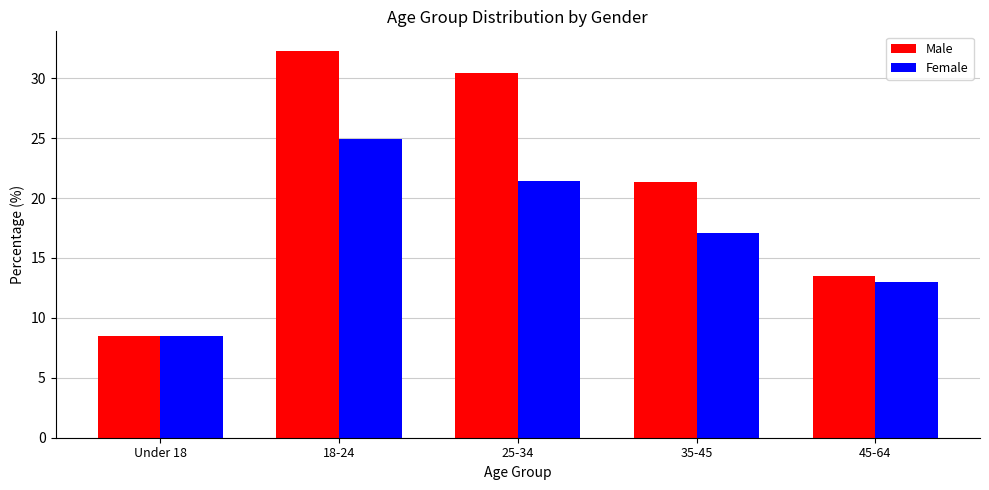

The value of Male at 35-45 is 34.4. True or false?

False